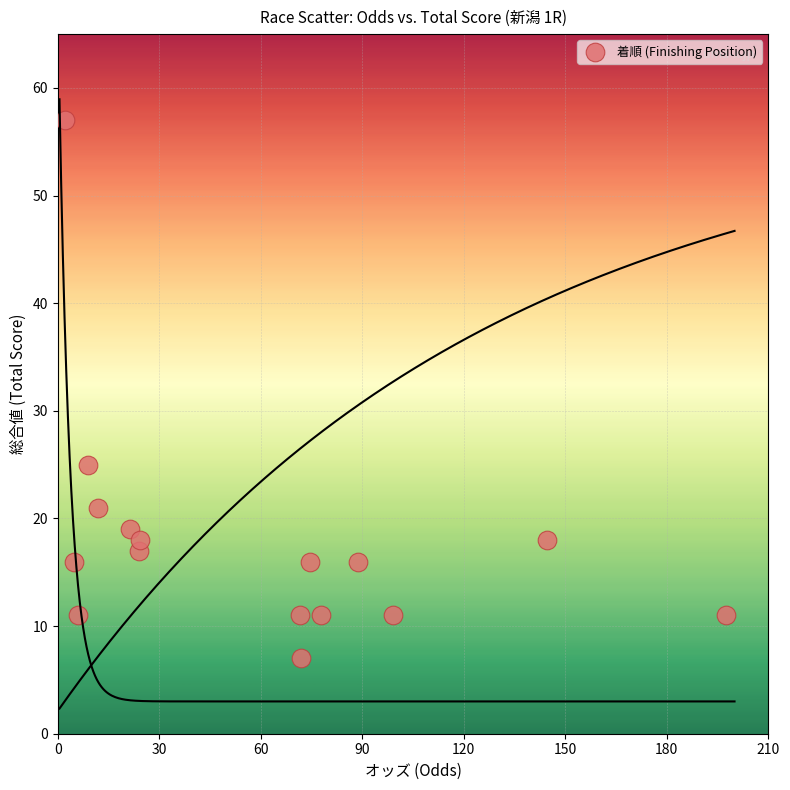

What Y value in the scatter plot is closest to 32?

25